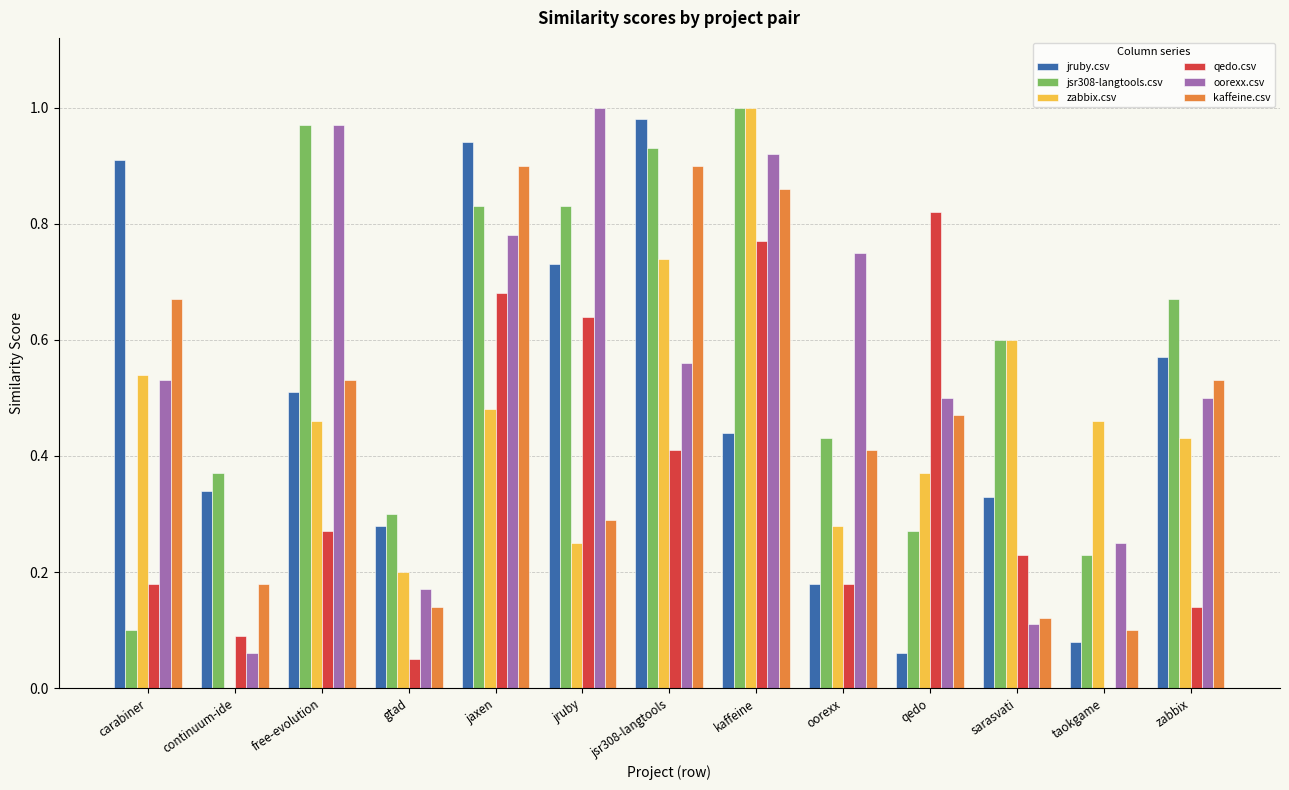

Are the bars horizontal?

No